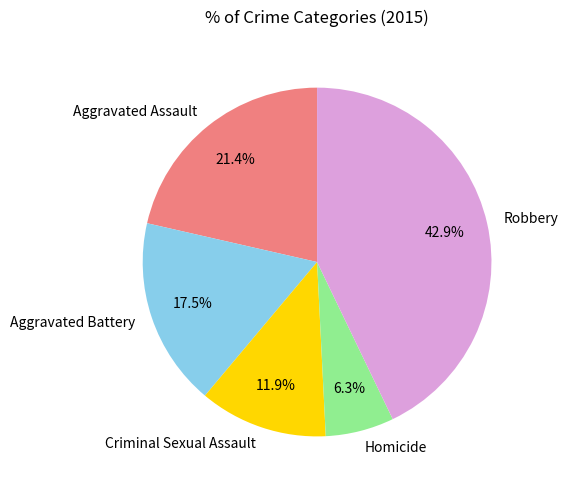

To the nearest percent, what is the difference between the Aggravated Battery and Robbery slice percentages?

25%